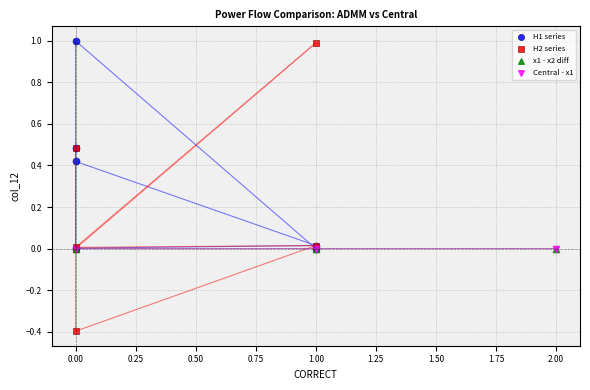

Which series reaches the minimum Y coordinate?

H2 series